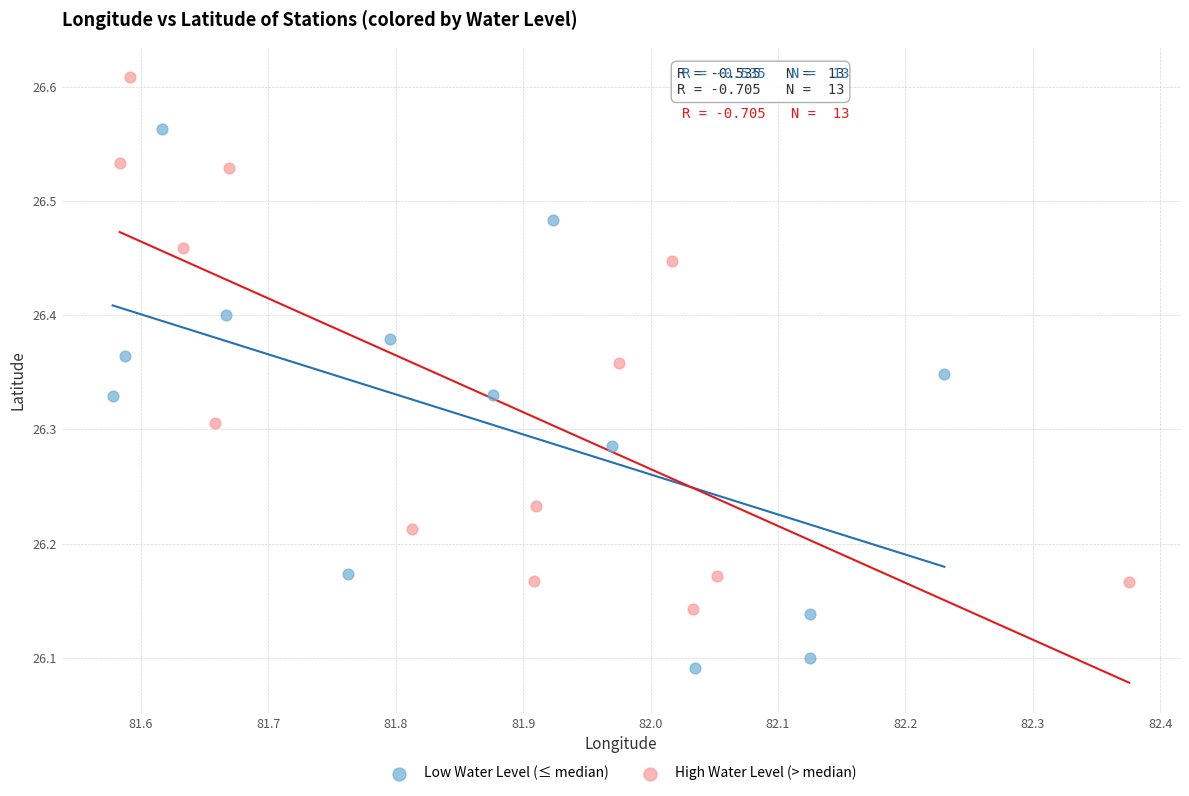

Which series contains the lowest Y value?

Low Water Level (≤ median)